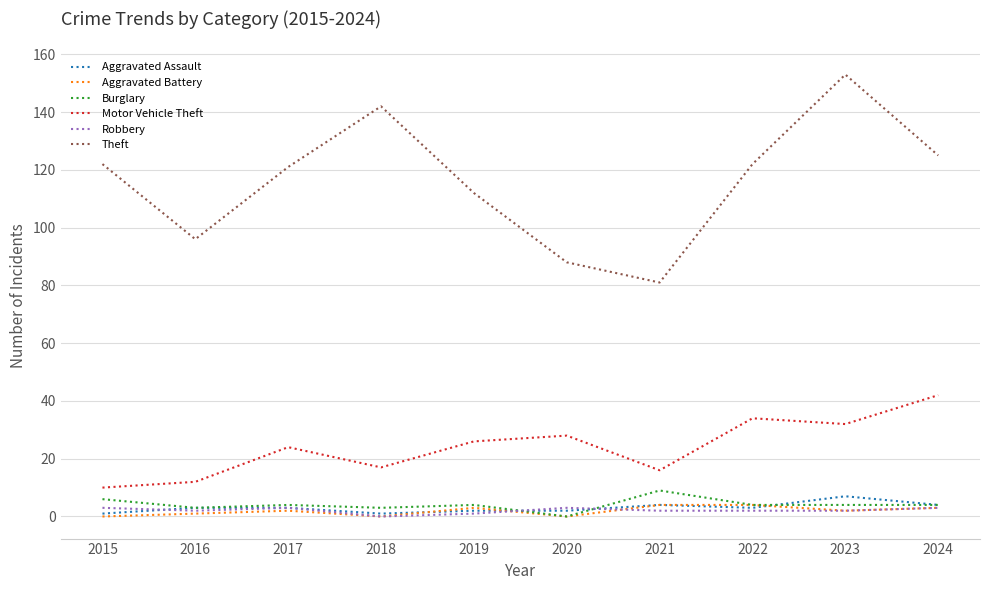

Reading right to left, list all the values displayed in this chart.

Aggravated Assault: 4	7	3	4	2	2	1	3	3	1
Aggravated Battery: 3	2	4	4	0	3	0	2	1	0
Burglary: 4	4	4	9	0	4	3	4	3	6
Motor Vehicle Theft: 42	32	34	16	28	26	17	24	12	10
Robbery: 3	2	2	2	3	1	0	3	2	3
Theft: 125	153	122	81	88	112	142	121	96	122